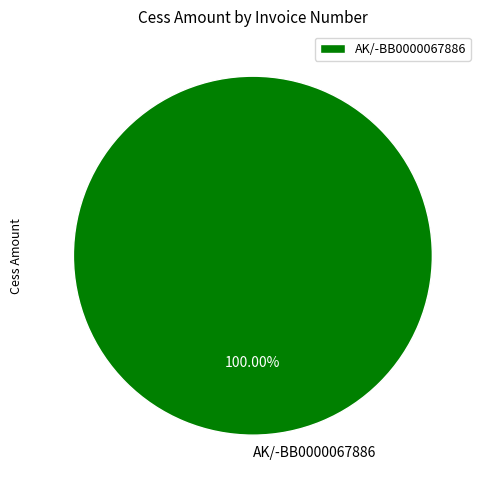

What is the majority slice?

AK/-BB0000067886